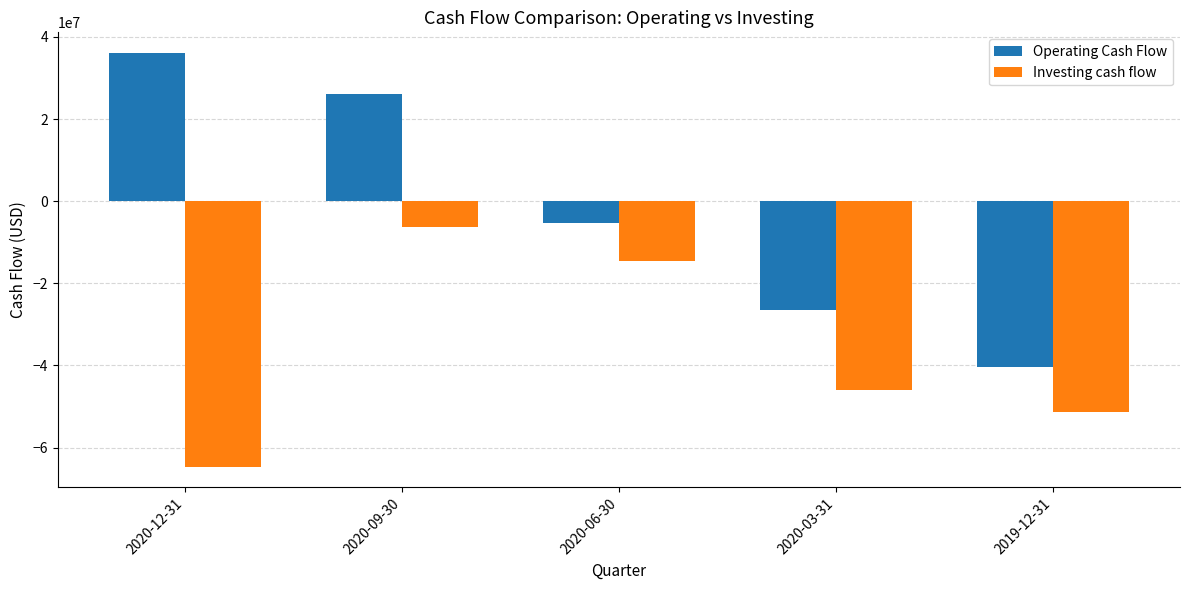

What is the sum of the Investing cash flow values at 2020-03-31 and 2020-12-31?

-110710000